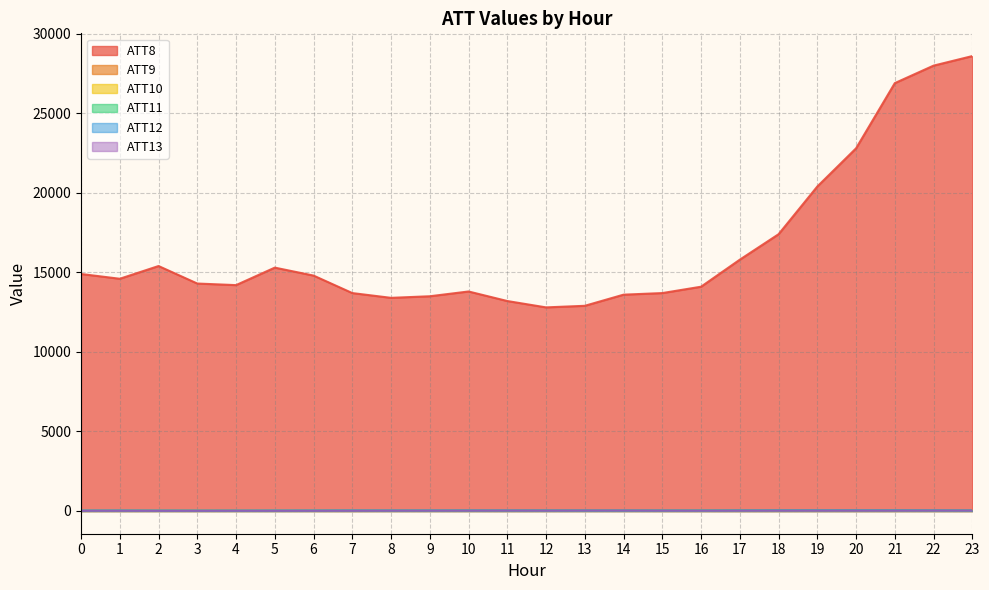

Does the chart display data point markers on the line(s)?

No